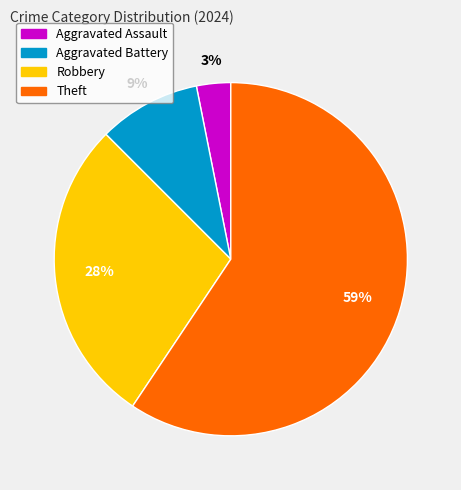

Combined, do Aggravated Battery and Aggravated Assault account for over 50%?

No